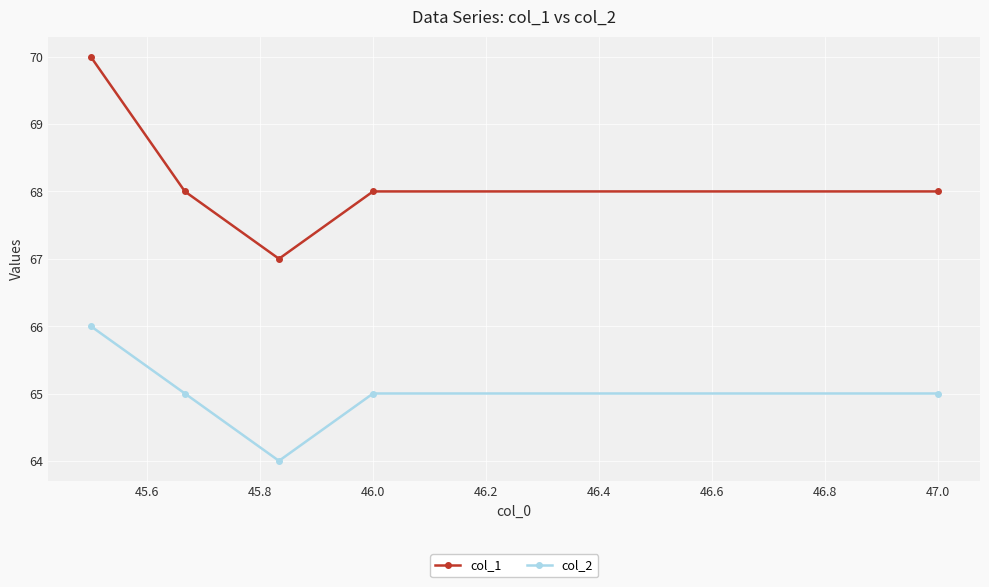

Does the chart have visible grid lines?

Yes